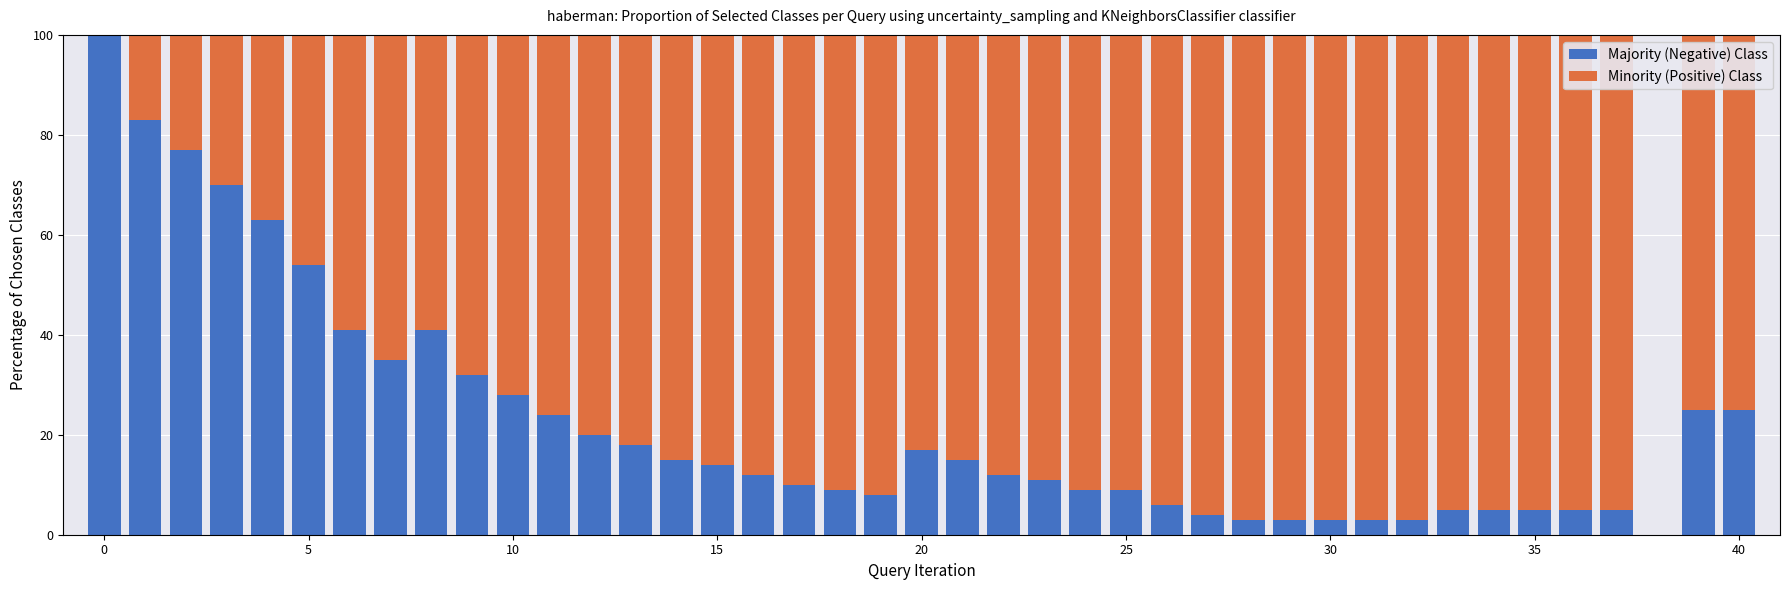

What are all the series names shown in the legend?

Majority (Negative) Class, Minority (Positive) Class